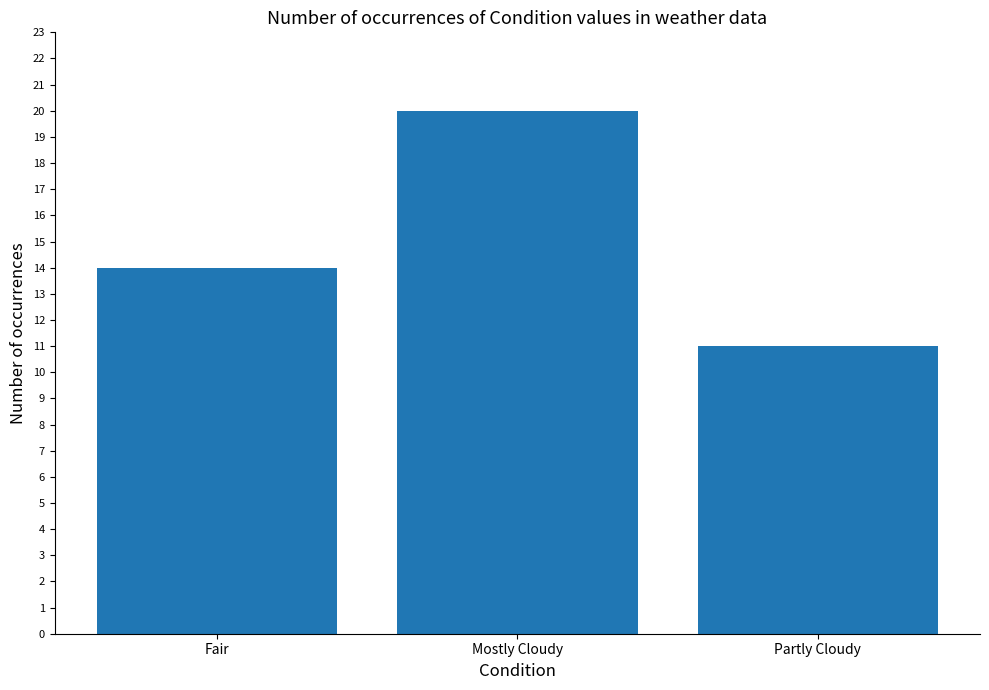

What is the change in value from Fair to Partly Cloudy?

-3